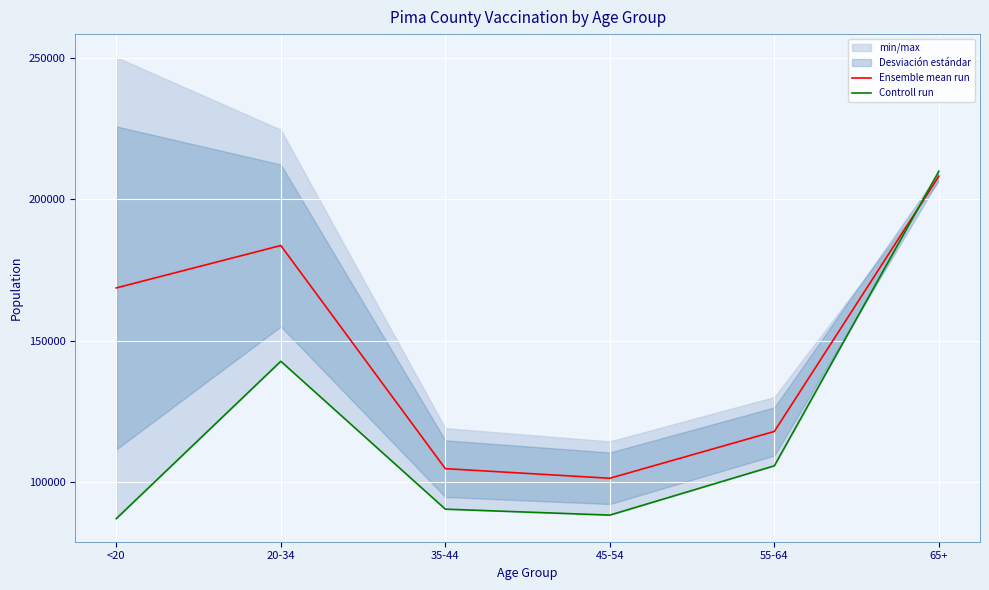

What is the spread (max minus min) of values at <20?

81467.0